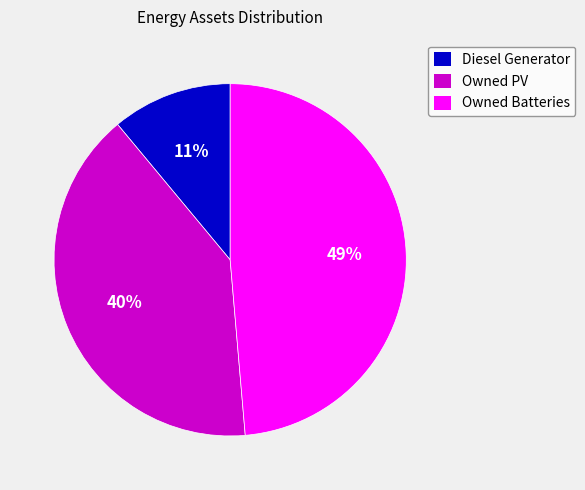

Which slice is the smallest?

Diesel Generator